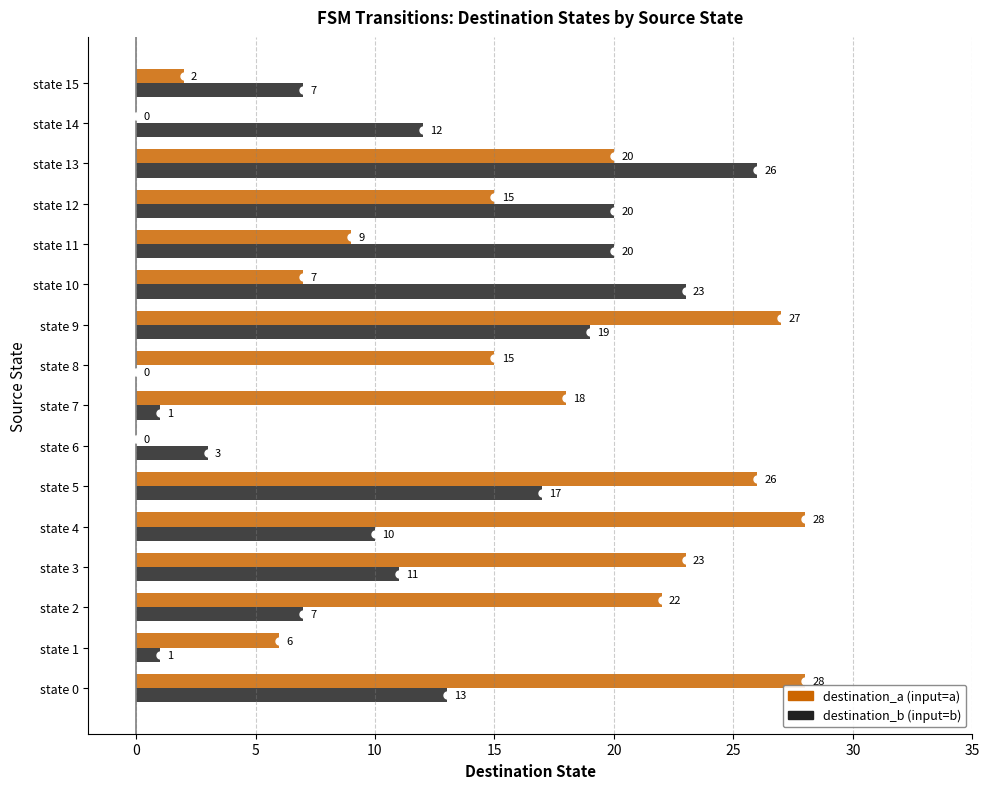

Between state 0 and state 13, which series saw the biggest shift?

destination_b (input=b)